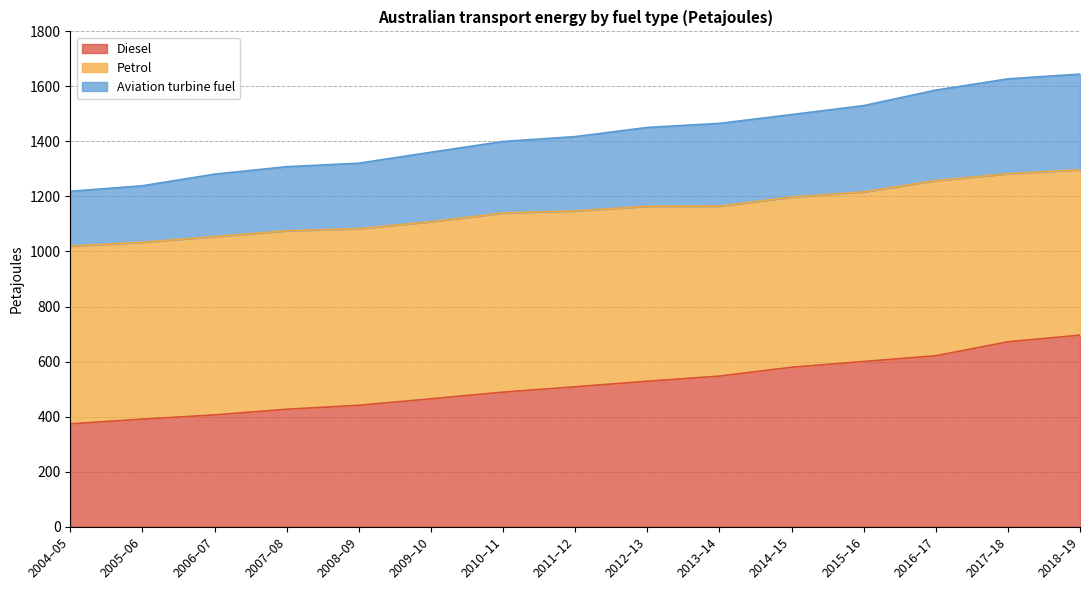

What is the lowest value of the Diesel series?

373.6